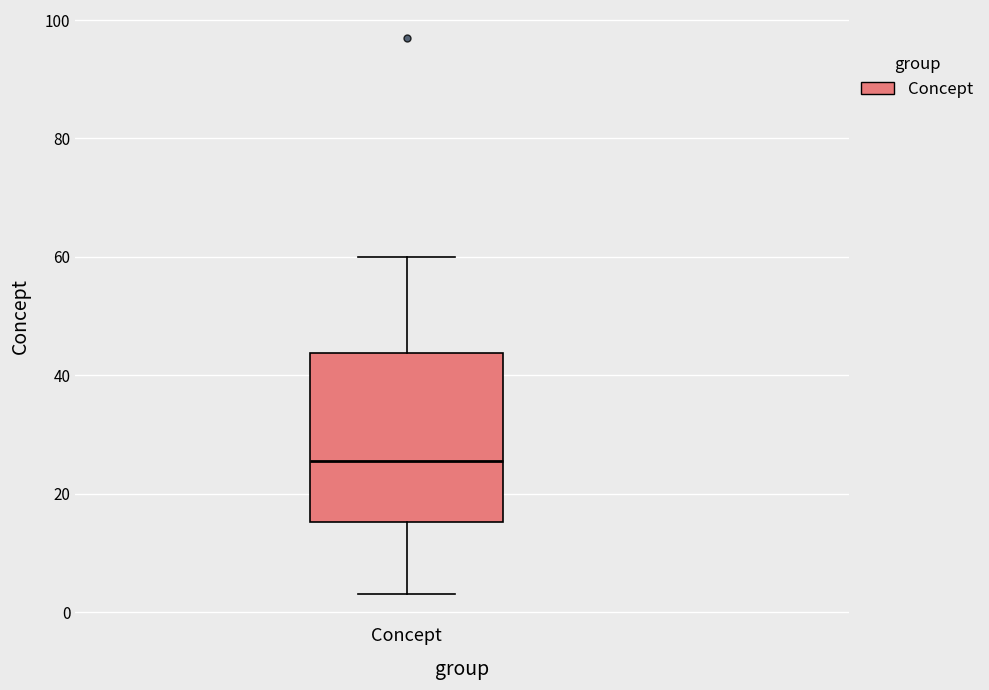

Read this box plot against the y-axis: the position of the median line, the range covered by the box, and the ends of both whiskers. The values are not printed on the chart, so give them approximately, as read against the axis.

median 26, box 16 to 44, whiskers 4 to 60